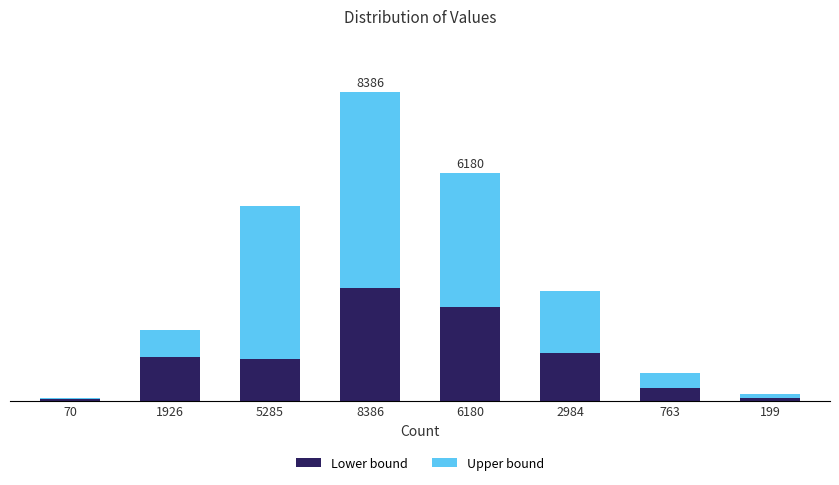

Are the bars grouped side by side (vs. stacked)?

No